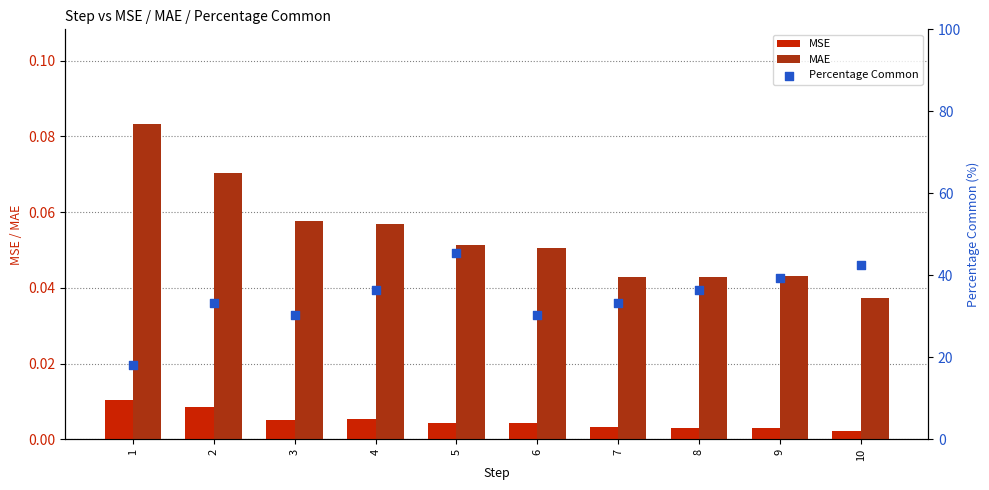

What are all the series names shown in the legend?

MSE, MAE, Percentage Common